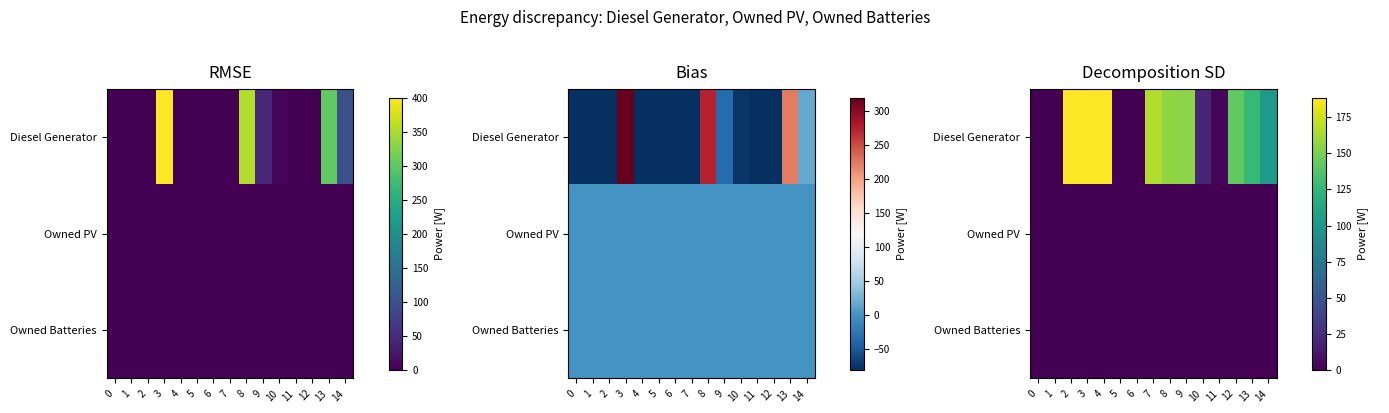

List the labels in order of row_1 value, largest first.

0, 1, 2, 3, 4, 5, 6, 7, 8, 9, 10, 11, 12, 13, 14